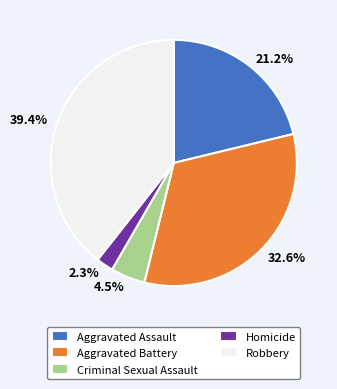

What percentage do Robbery and Aggravated Assault together represent?

60.6%